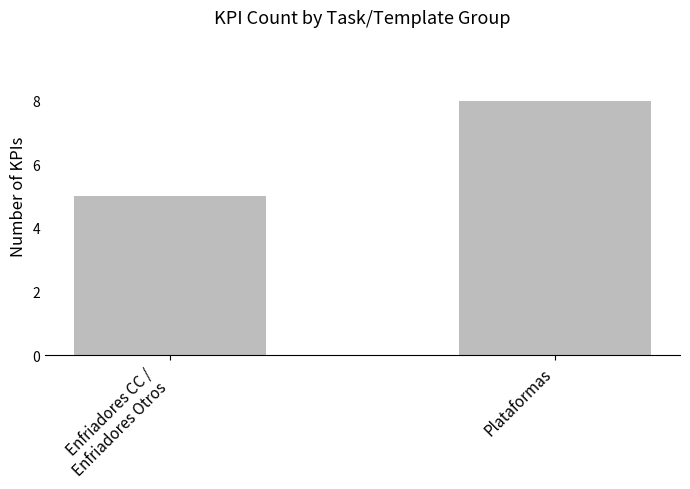

Is it true that the value at Plataformas is 8?

True